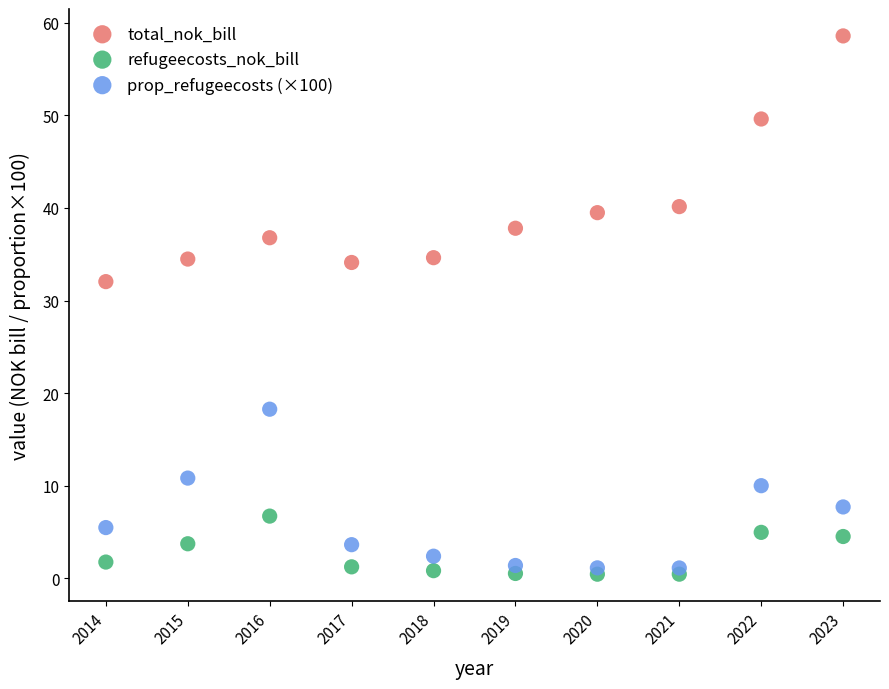

What are all the series names shown in the legend?

total_nok_bill, refugeecosts_nok_bill, prop_refugeecosts (×100)